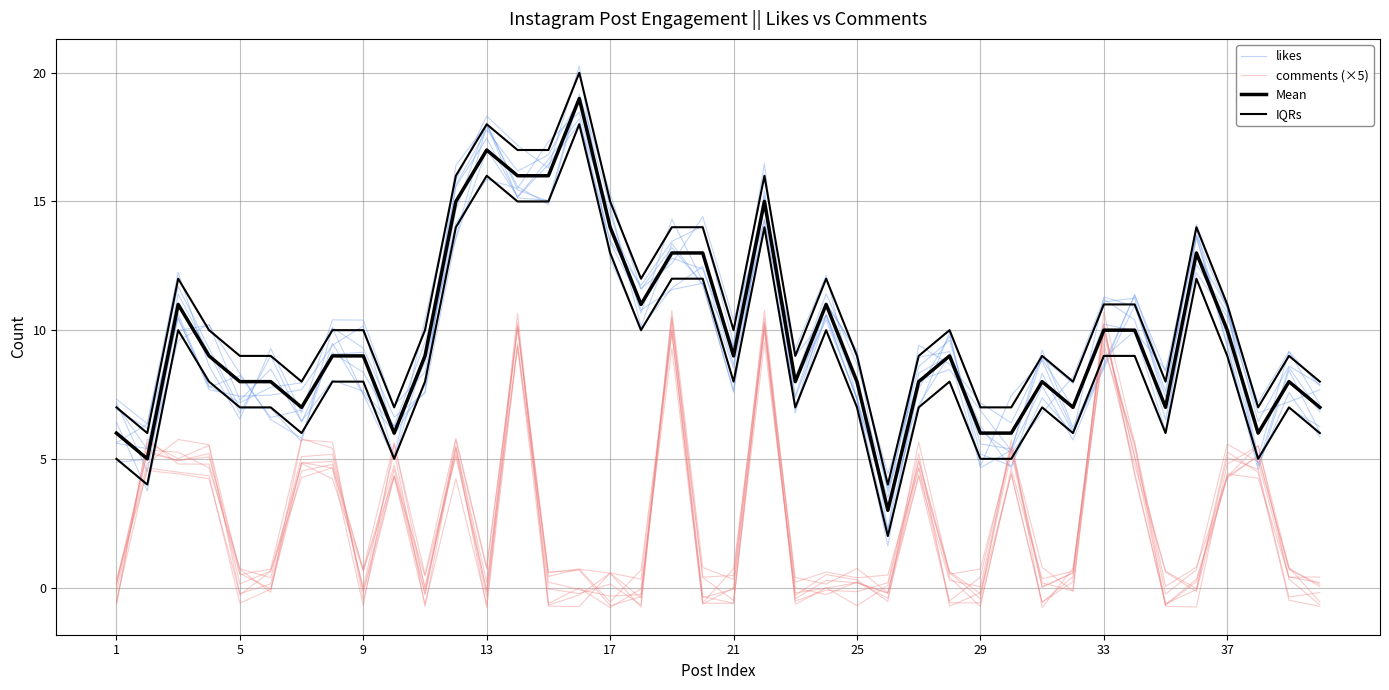

True or false: Mean has more than 1 points higher than both neighbors.

True